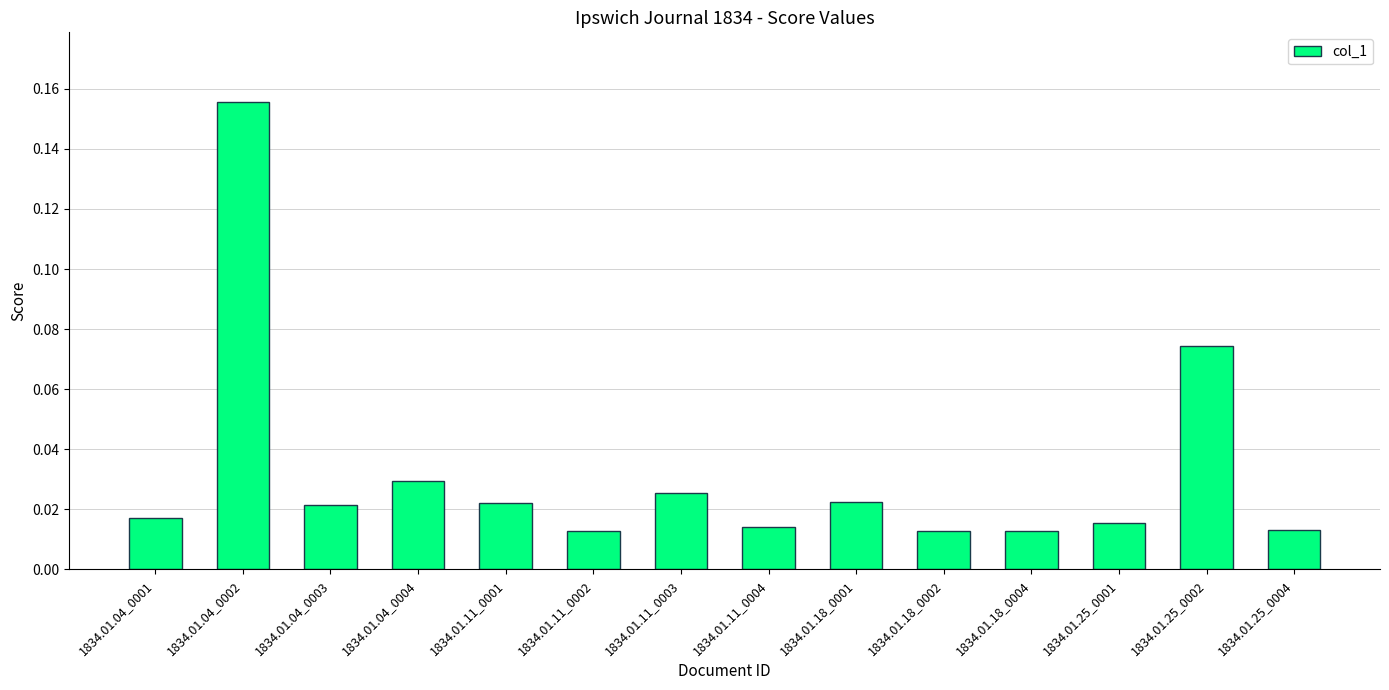

What position from the left is 1834.01.18_0004?

11